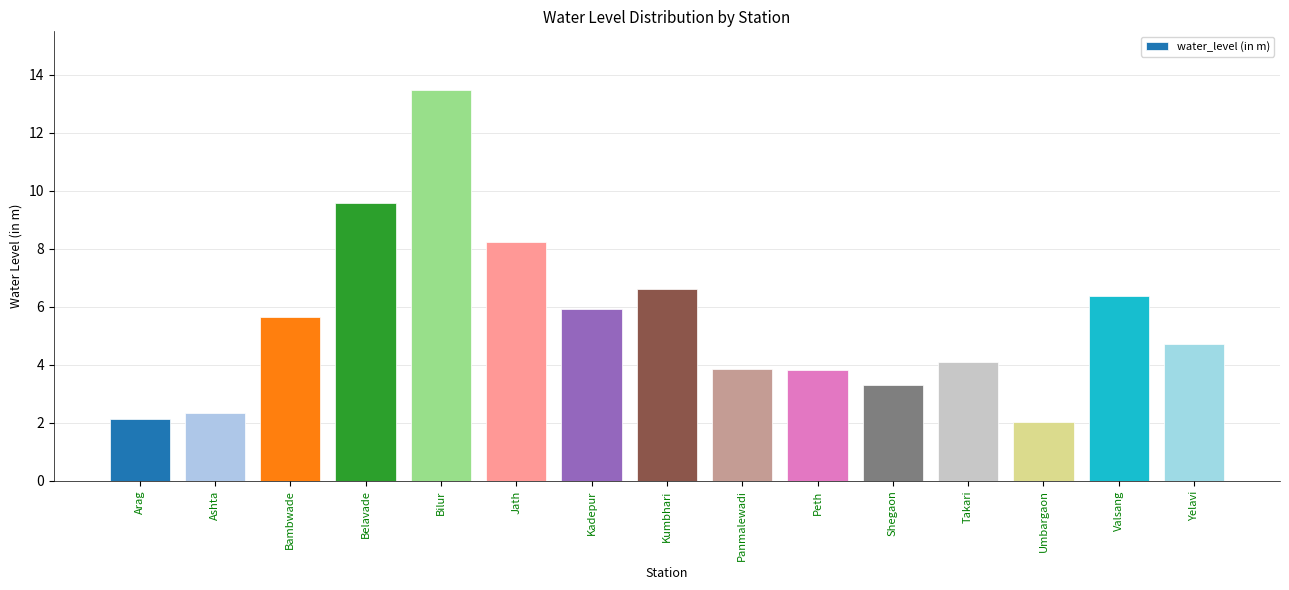

Approximately how many times larger is the value at Takari compared to Peth?

1.1